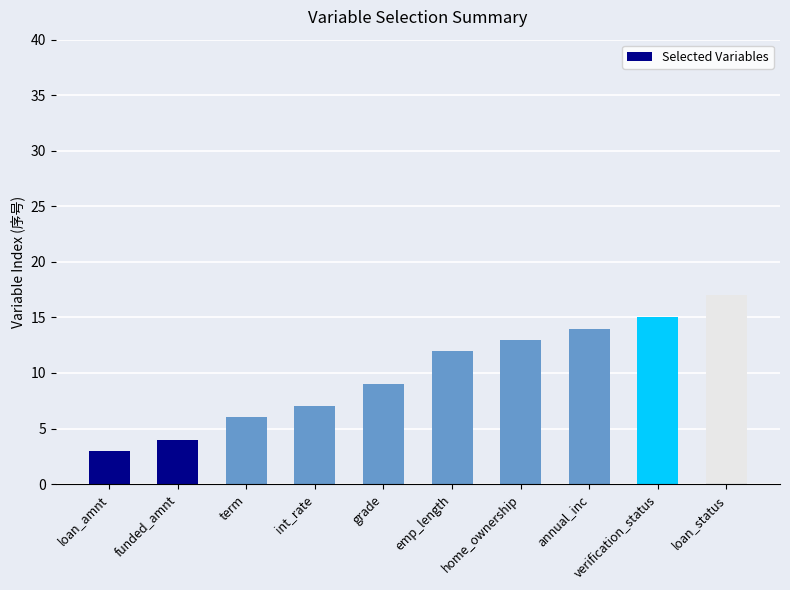

What position from the right is grade?

6